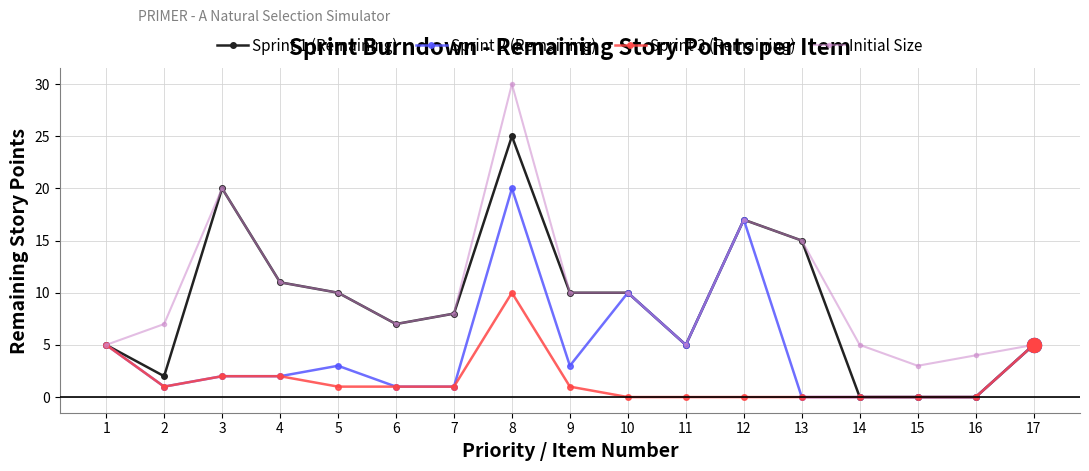

At which category does the chart reach its peak across all series?

8